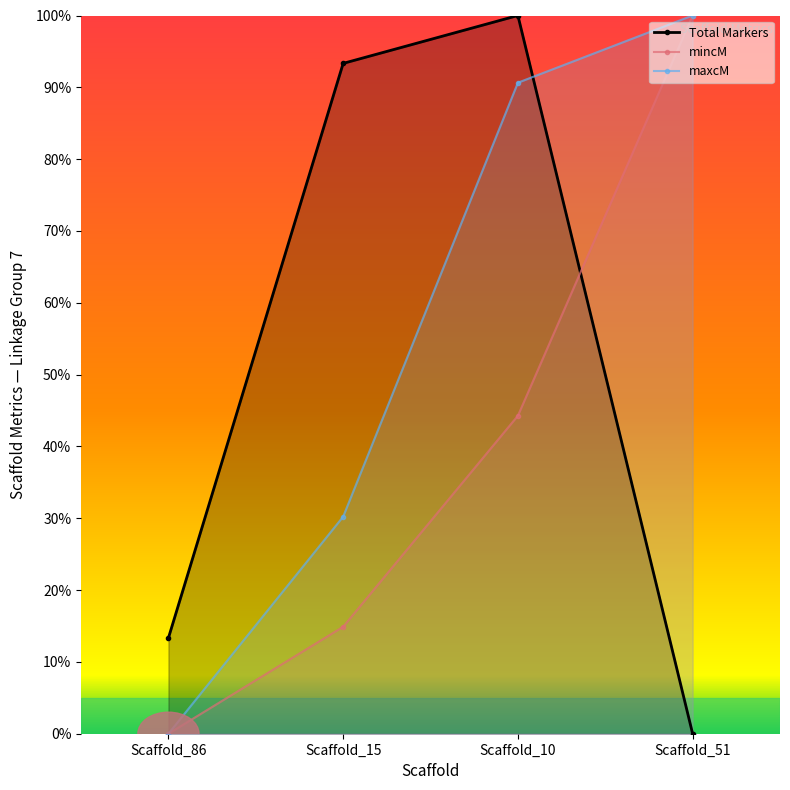

Which series has the widest spread of values?

Total Markers